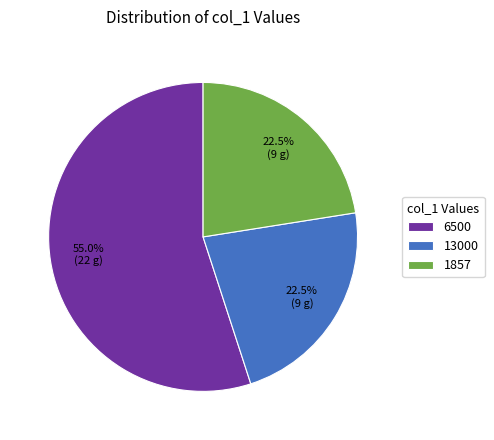

Is it true that 1857 is 17% of the pie?

False